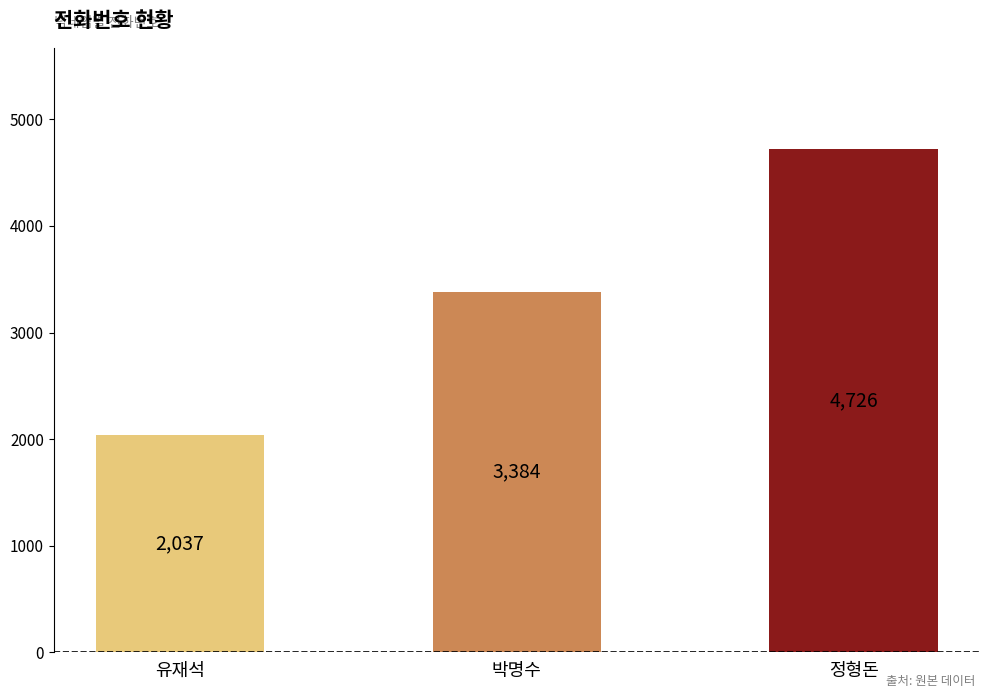

Rank the categories by value from lowest to highest.

유재석, 박명수, 정형돈